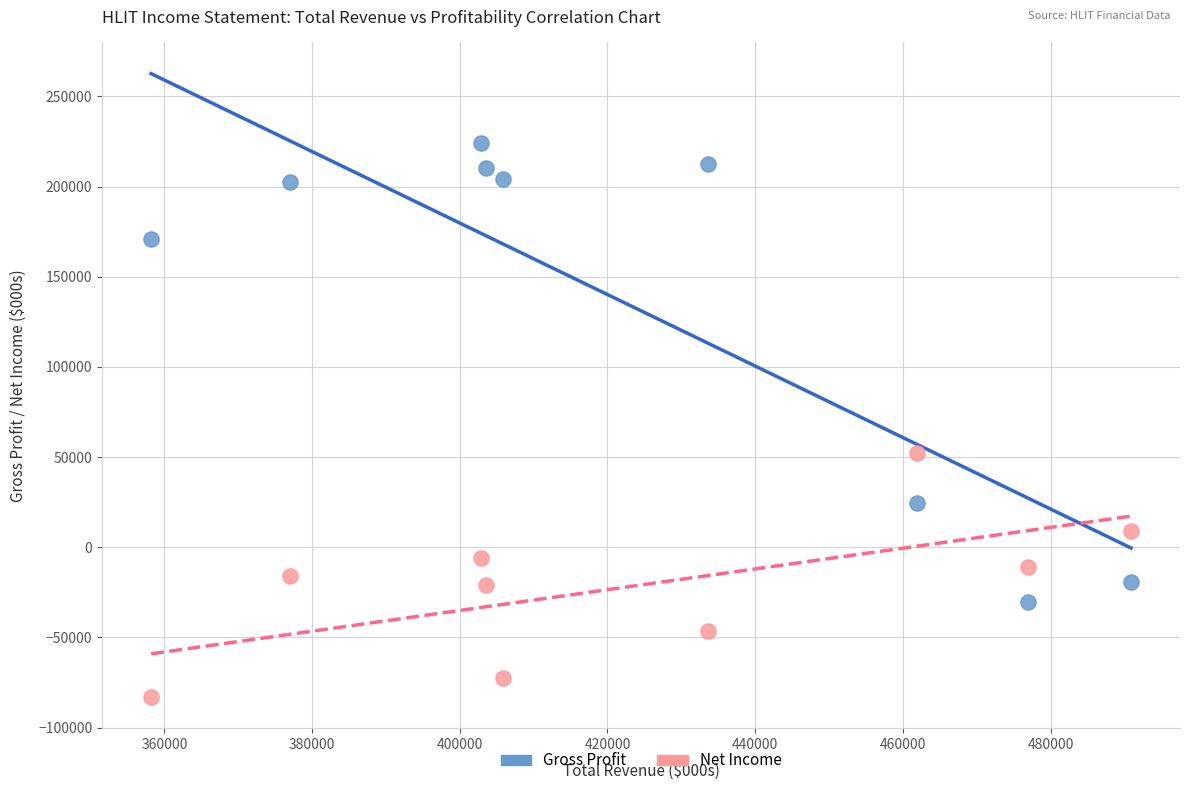

Across all series, what Y value is closest to 70700?

52500